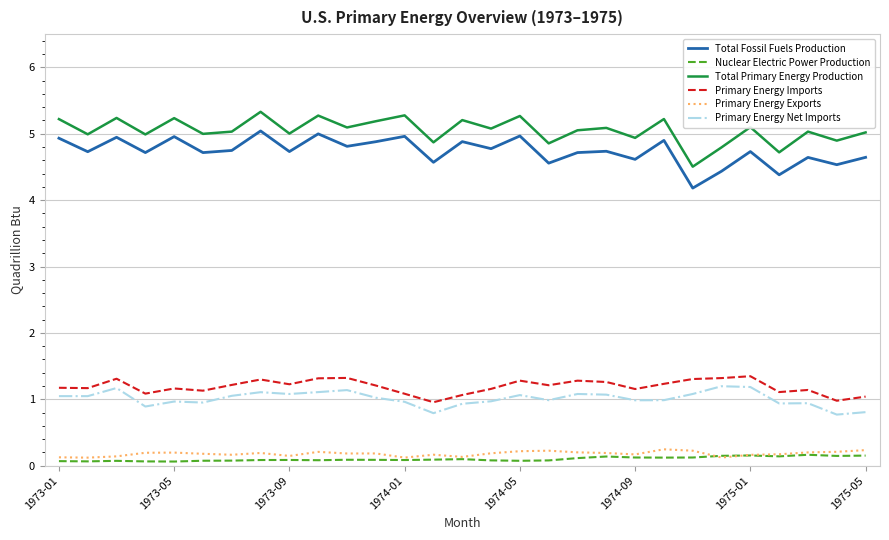

What is the lowest value of the Primary Energy Imports series?

1.0